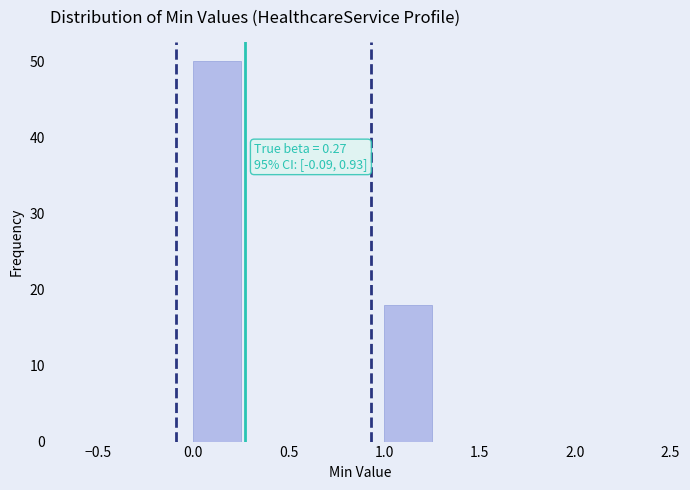

Over which range of the x-axis is the bar tallest?

0.00 to 0.25